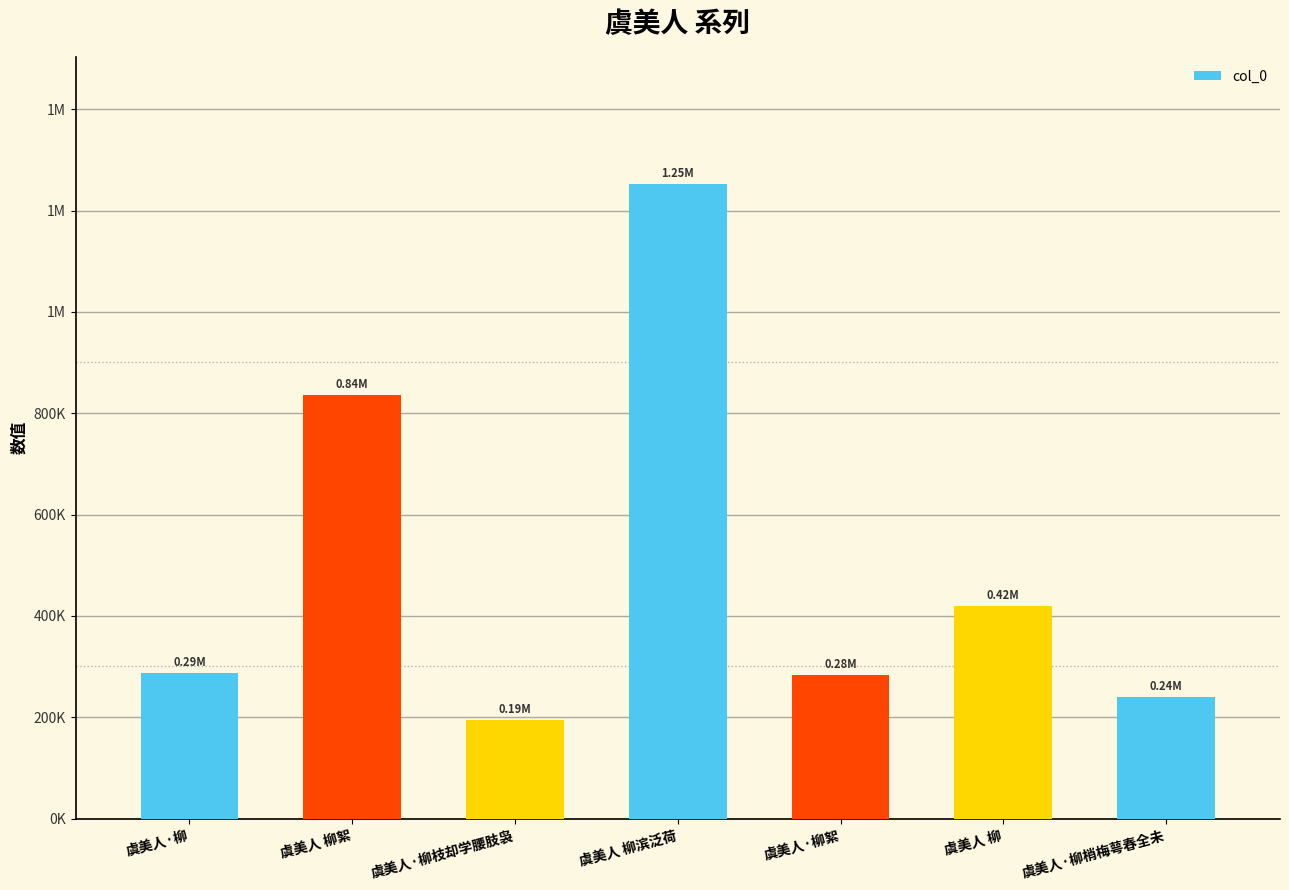

Reading right to left, list all the values displayed in this chart.

239516	419340	284302	1252486	194762	836158	286700